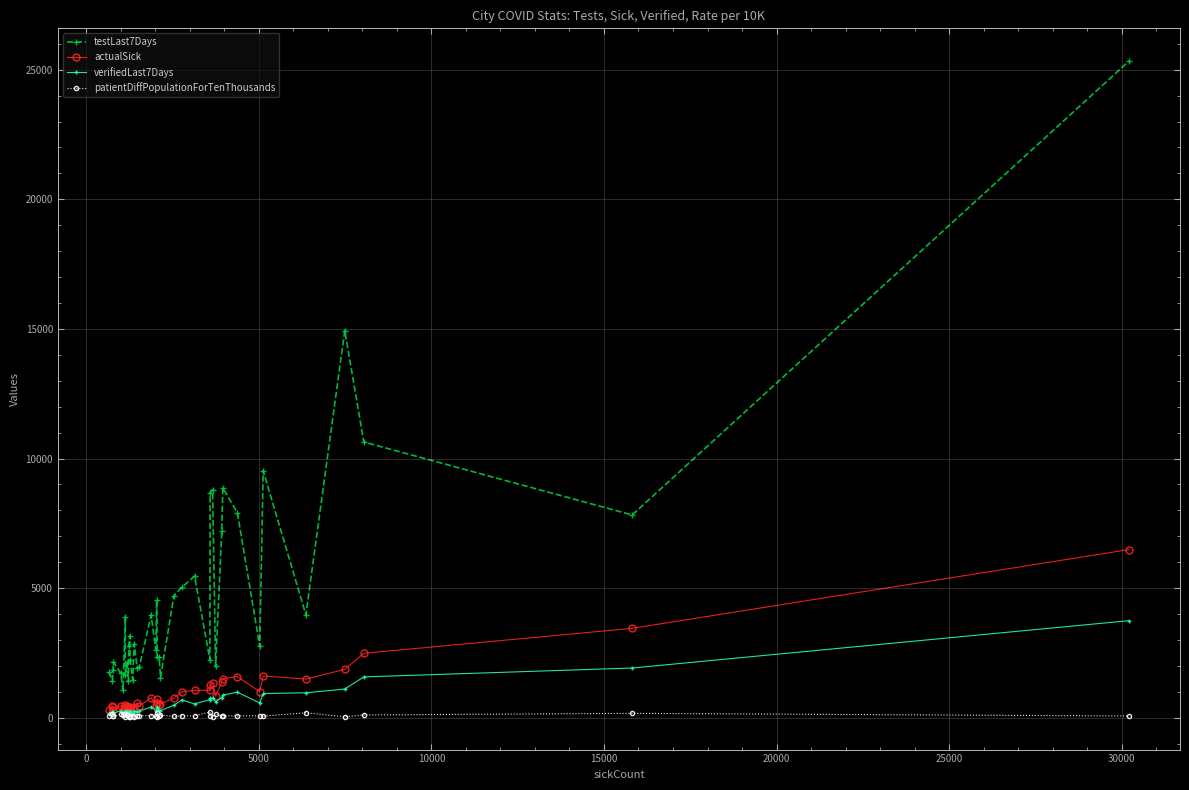

True or false: actualSick and testLast7Days cross at least once.

False